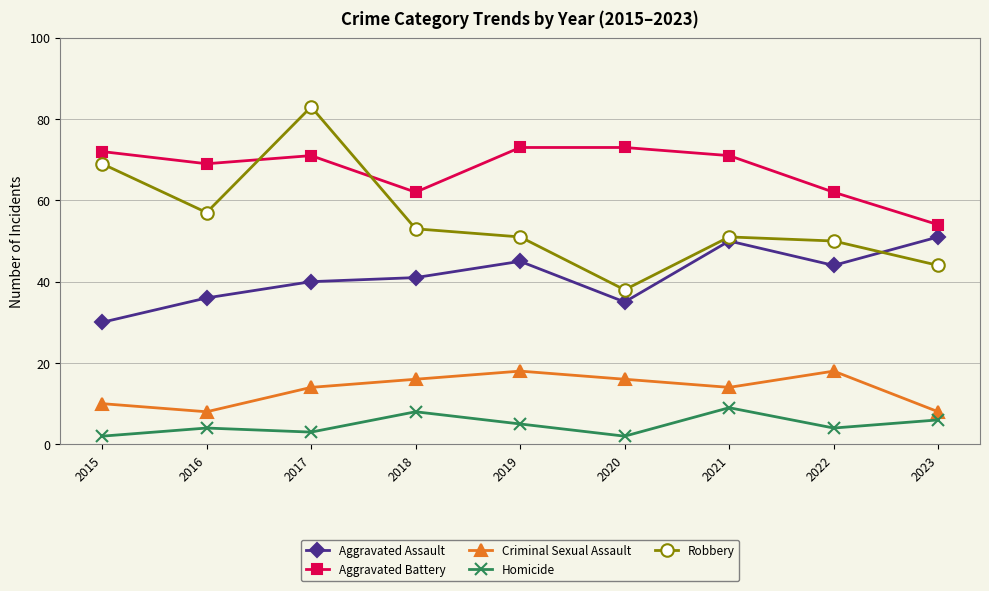

Reading left to right, what are all the values shown in this chart?

Aggravated Assault: 2015=30	2016=36	2017=40	2018=41	2019=45	2020=35	2021=50	2022=44	2023=51
Aggravated Battery: 2015=72	2016=69	2017=71	2018=62	2019=73	2020=73	2021=71	2022=62	2023=54
Criminal Sexual Assault: 2015=10	2016=8	2017=14	2018=16	2019=18	2020=16	2021=14	2022=18	2023=8
Homicide: 2015=2	2016=4	2017=3	2018=8	2019=5	2020=2	2021=9	2022=4	2023=6
Robbery: 2015=69	2016=57	2017=83	2018=53	2019=51	2020=38	2021=51	2022=50	2023=44